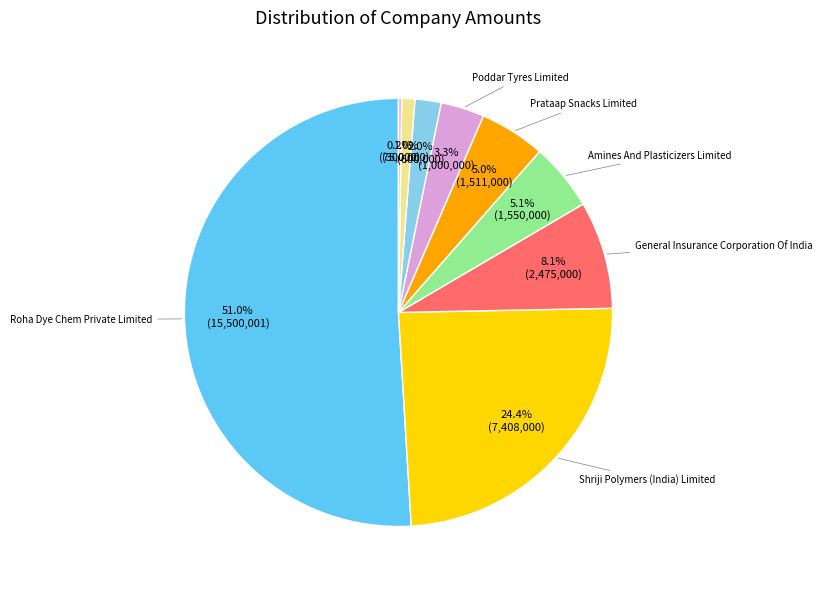

Does any single category account for the majority?

Yes